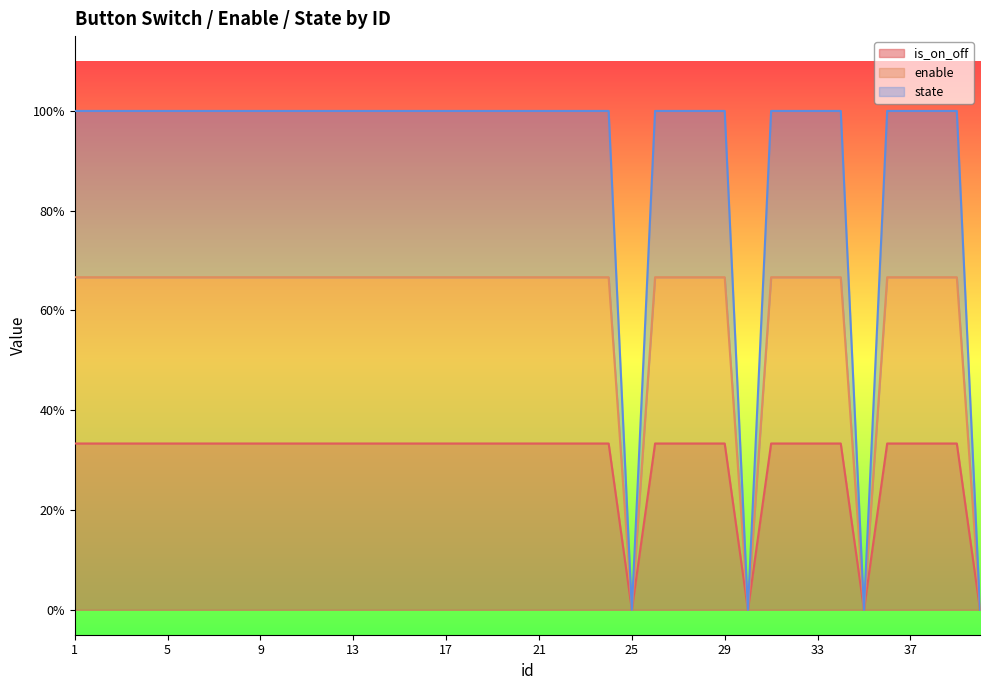

Does the chart display data point markers on the line(s)?

No